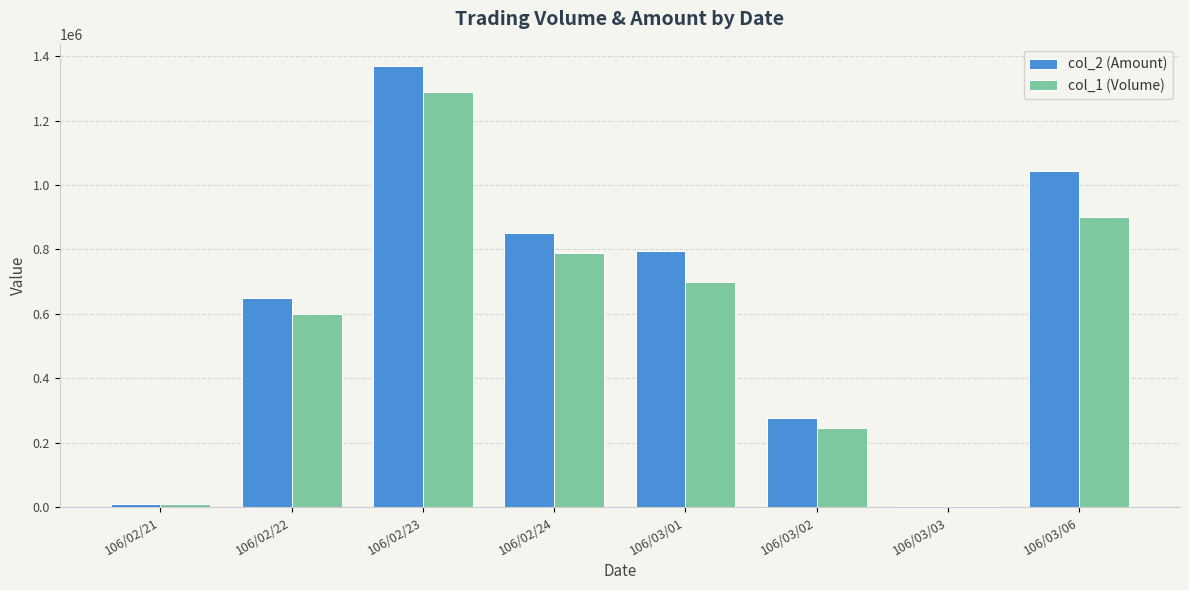

At which category is the sum across all series the highest?

106/02/23